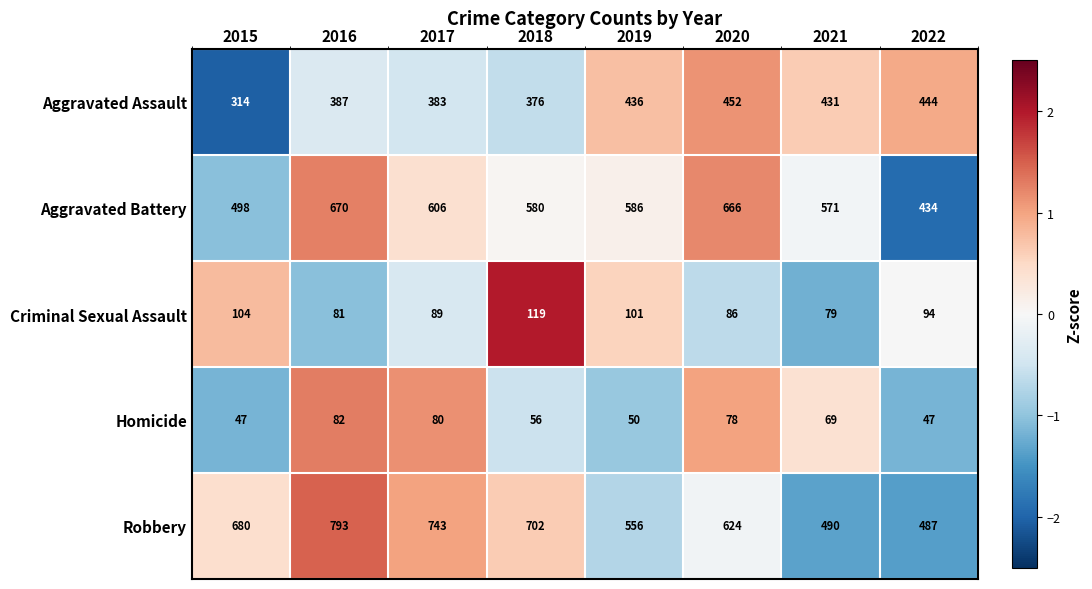

What is the total value across all series at 2022?

1506